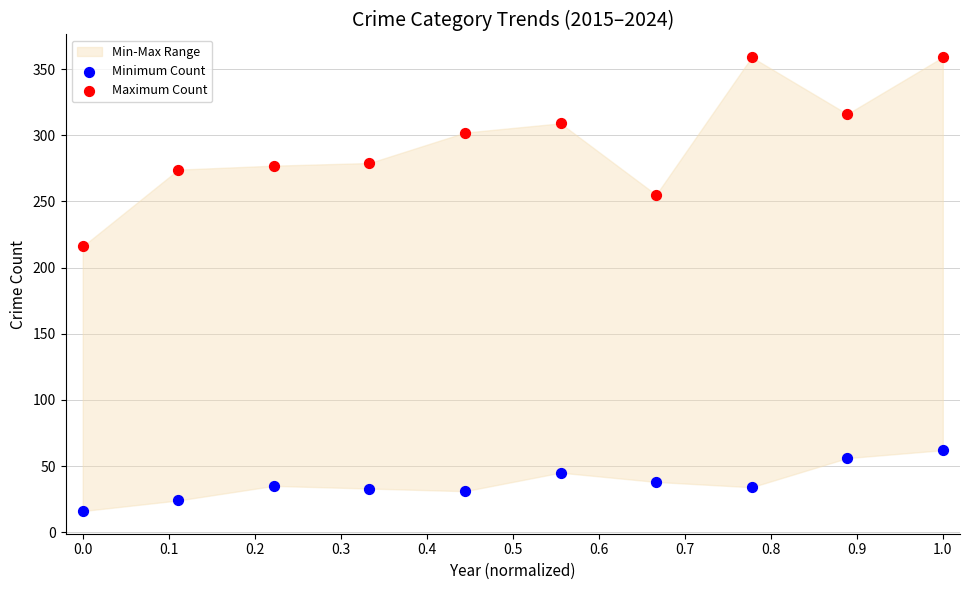

Across all data points, what is the range of Y values (max minus min)?

343